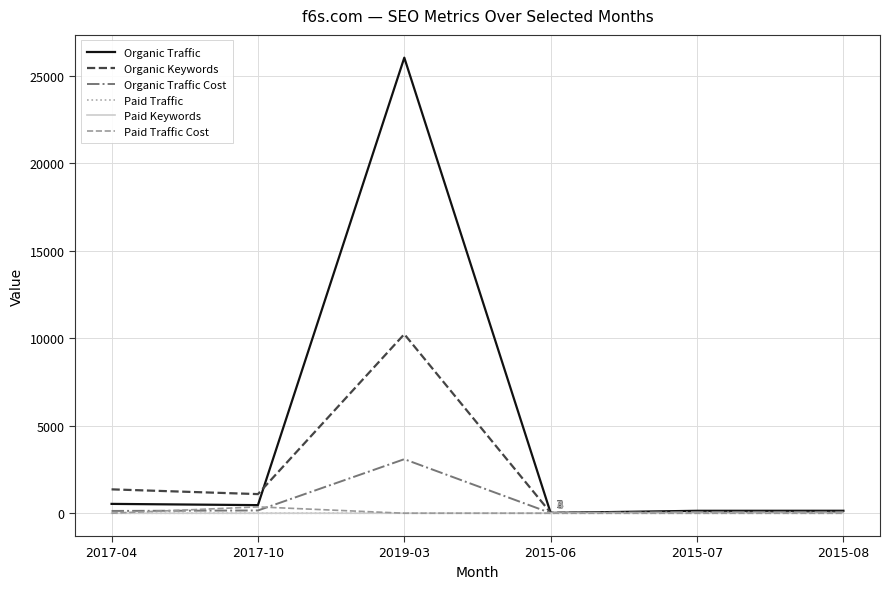

What is the highest value of the Paid Traffic Cost series?

364